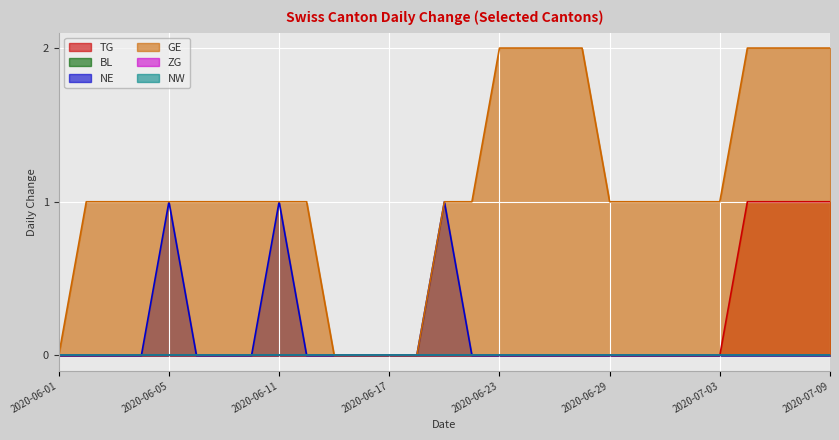

Where is TG nearest to the value 0?

2020-06-01